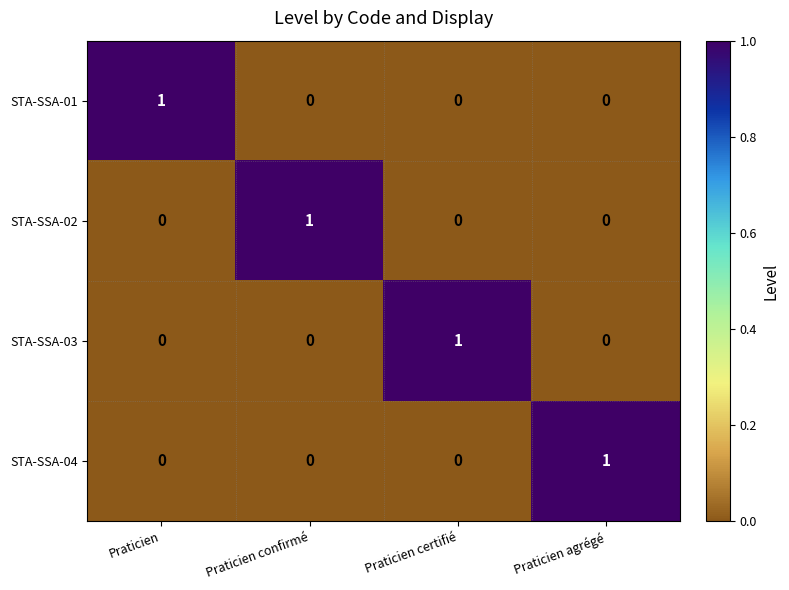

How many distinct data groups are displayed?

4